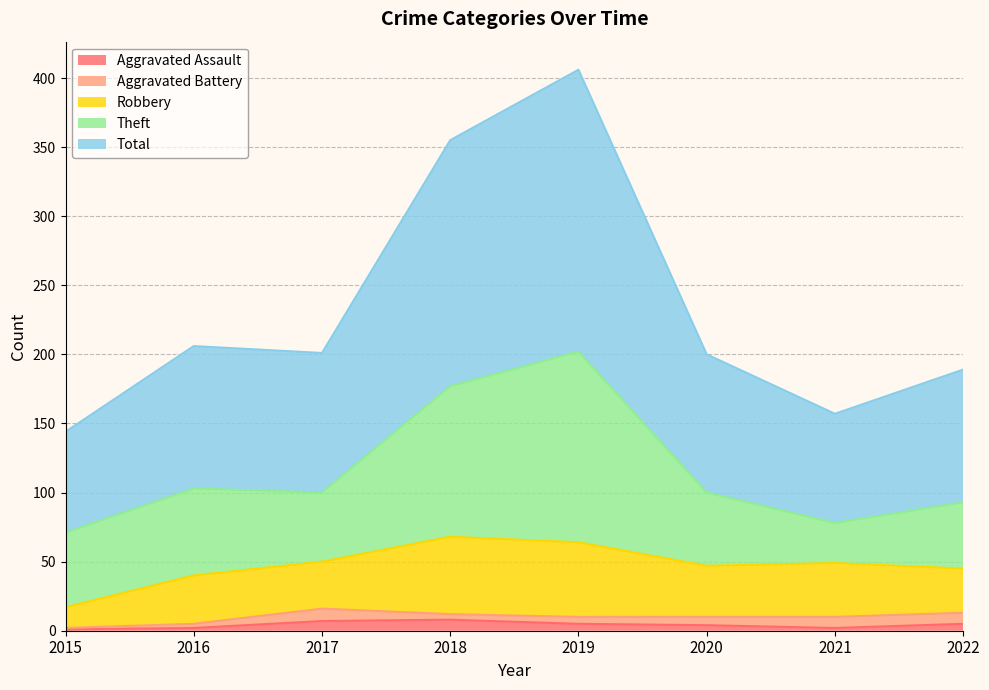

How many data points in Aggravated Assault are above 5?

2